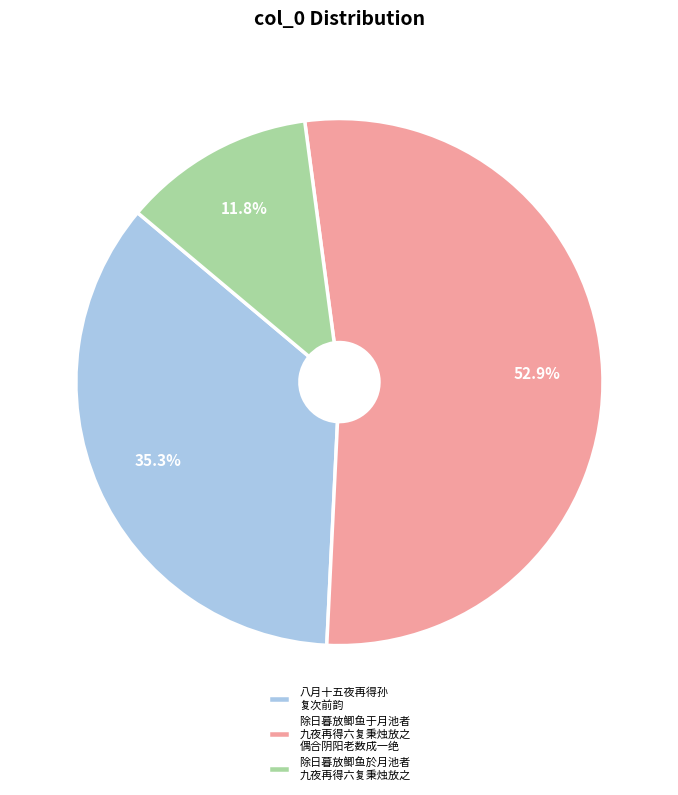

What percentage do 除日暮放鲫鱼于月池者 九夜再得六复秉烛放之 偶合阴阳老数成一绝 and 除日暮放鲫鱼於月池者 九夜再得六复秉烛放之 together represent?

64.7%